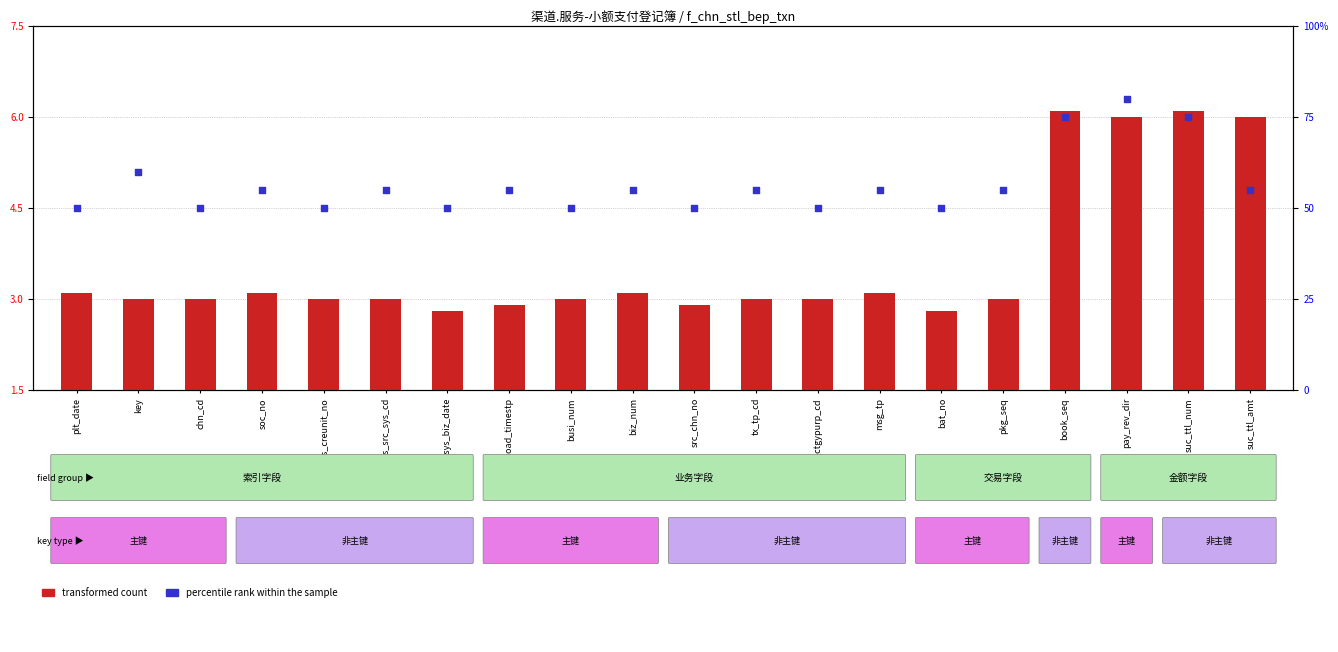

Which series reaches the maximum Y coordinate?

percentile rank within the sample